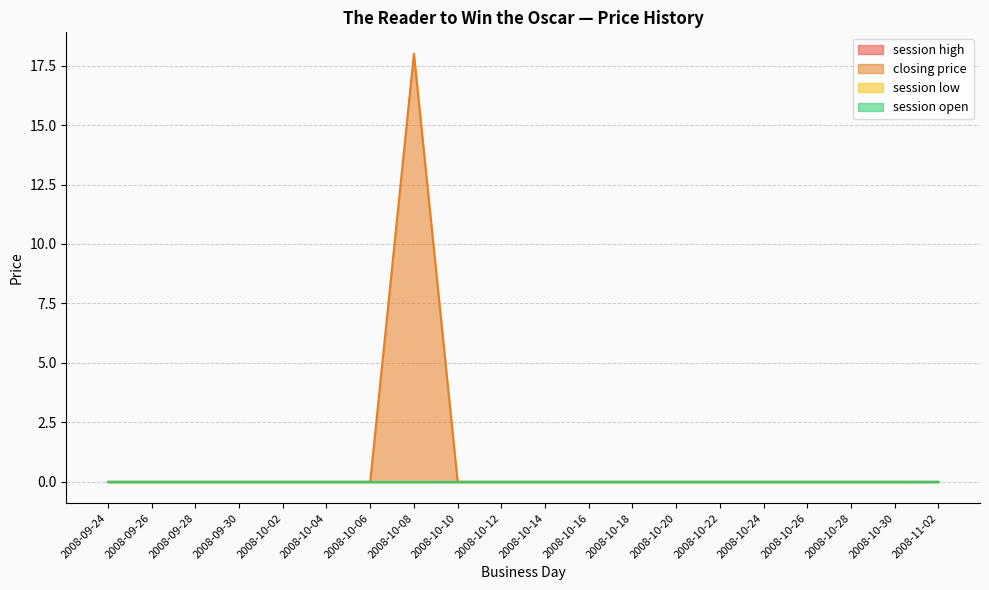

Which category has the highest value across all series?

2008-10-08